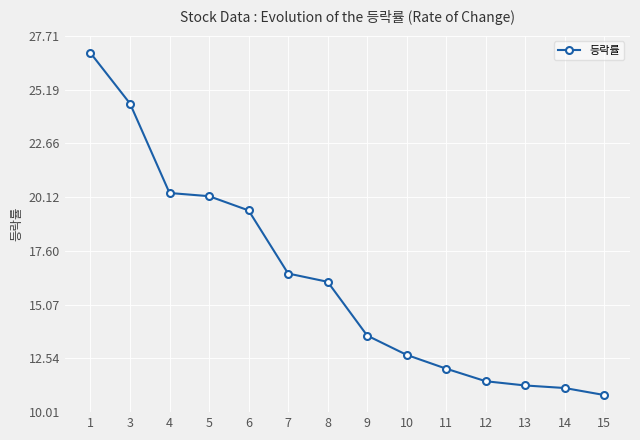

What is the smallest value displayed?

10.8